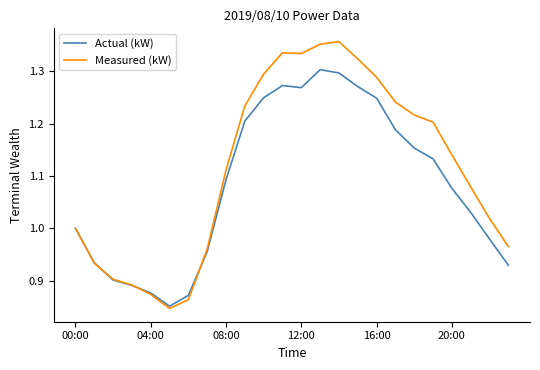

List the series in order of their overall mean, lowest first.

Actual (kW), Measured (kW)